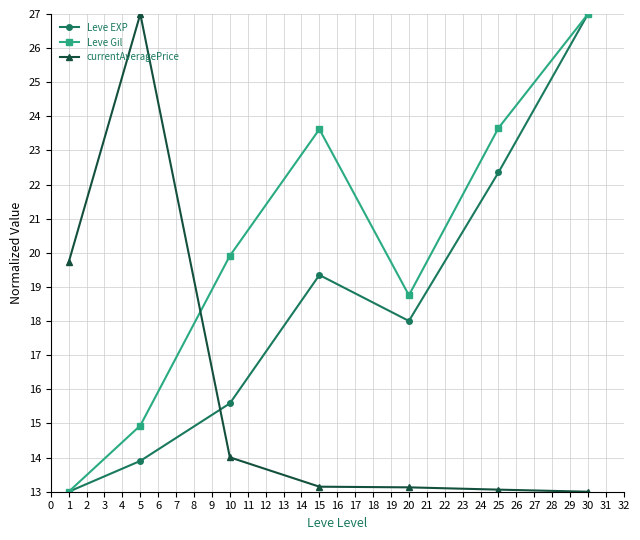

Does the chart display data point markers on the line(s)?

Yes